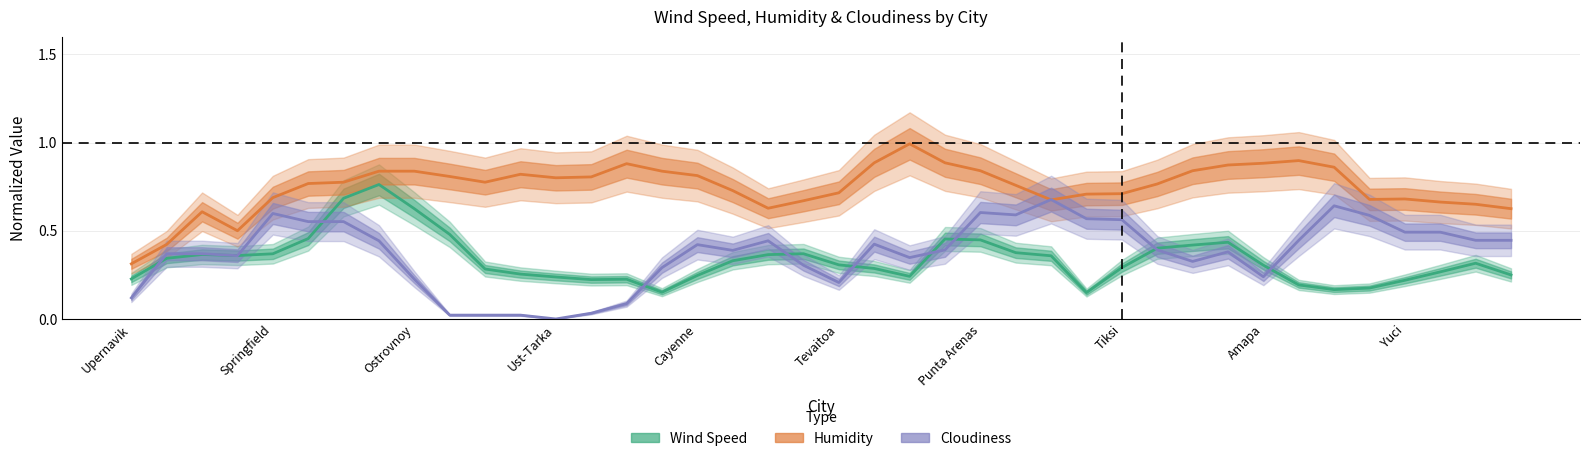

Count the Wind Speed values in the range 0 to 1.

40